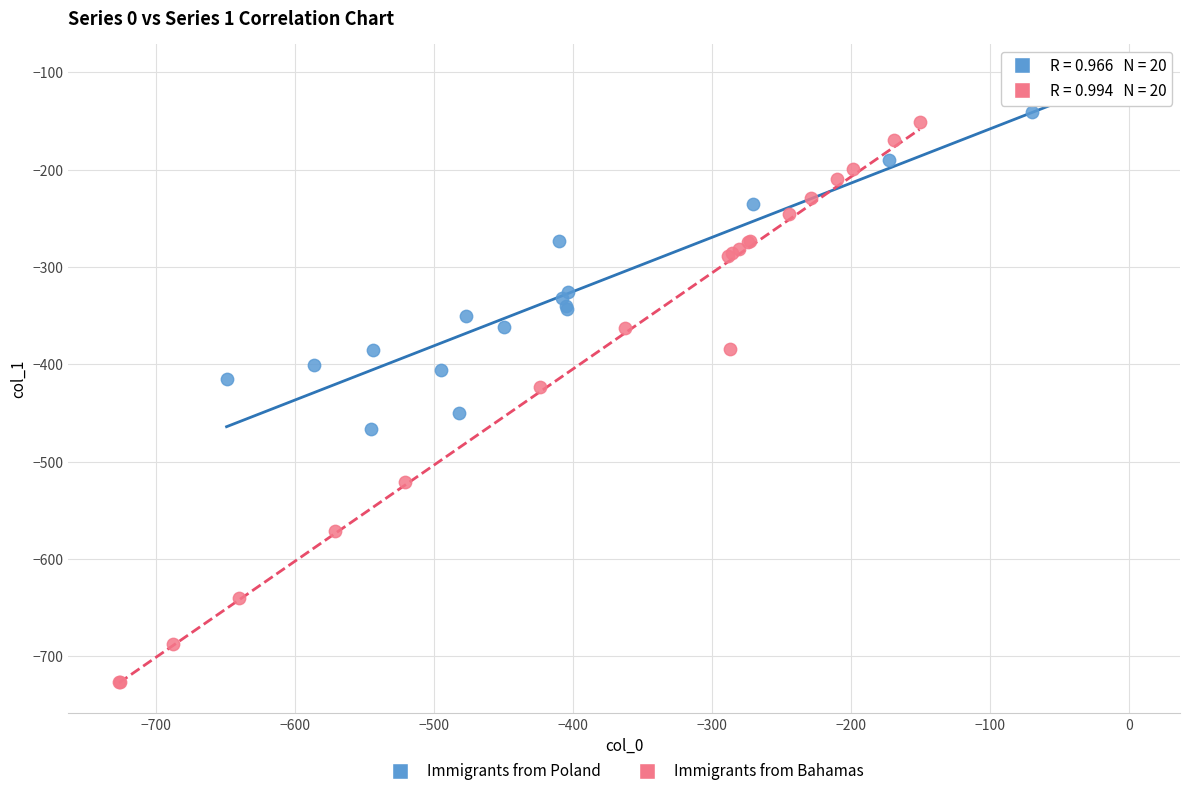

Which series contains the lowest Y value?

Immigrants from Bahamas